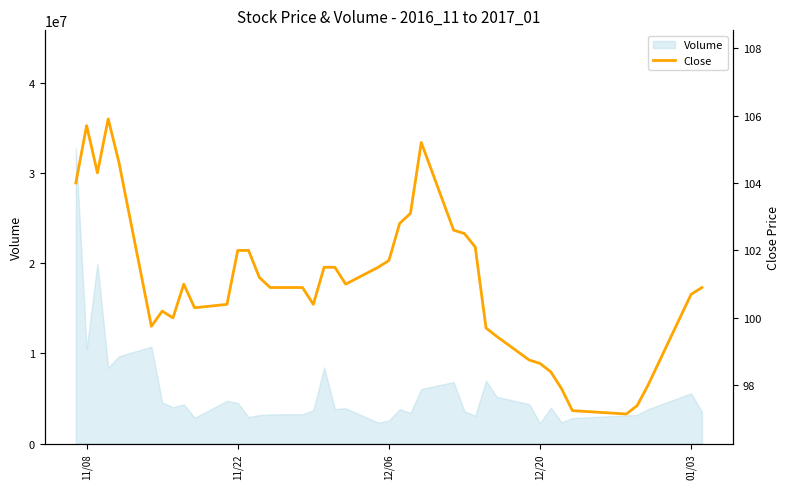

How many points are higher than both their immediate neighbors (excluding endpoints)?

5